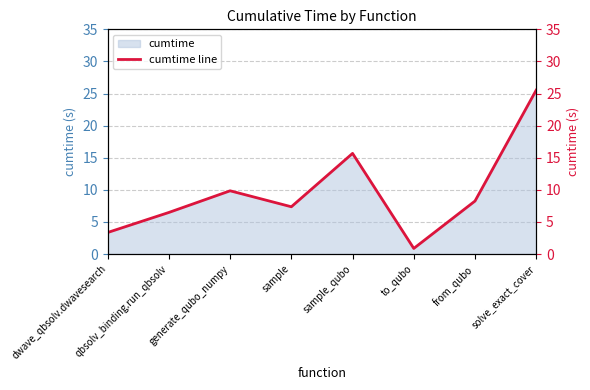

Which label corresponds to the largest value in the chart?

solve_exact_cover